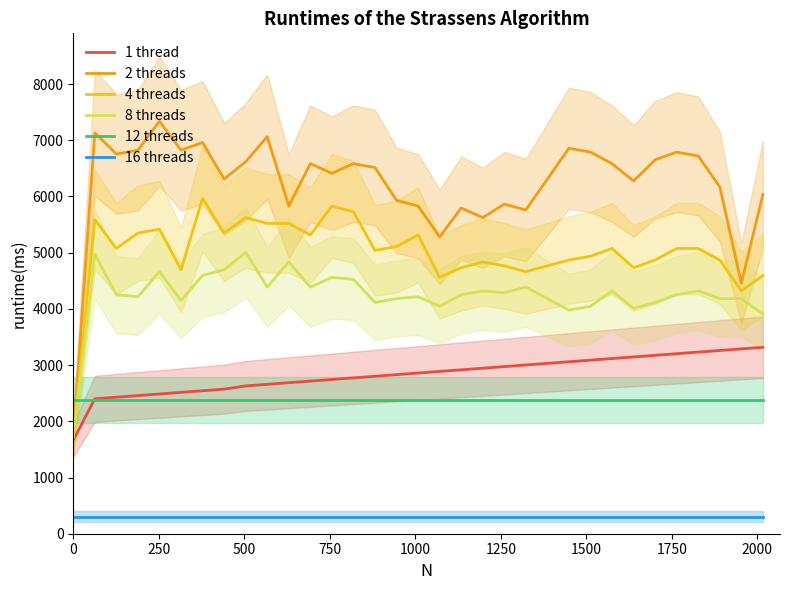

True or false: 4 threads has more than 0 points higher than both neighbors.

True